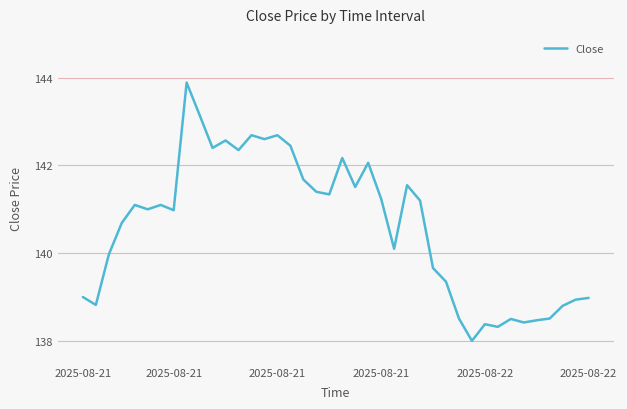

What is the difference between the maximum and minimum values?

5.9